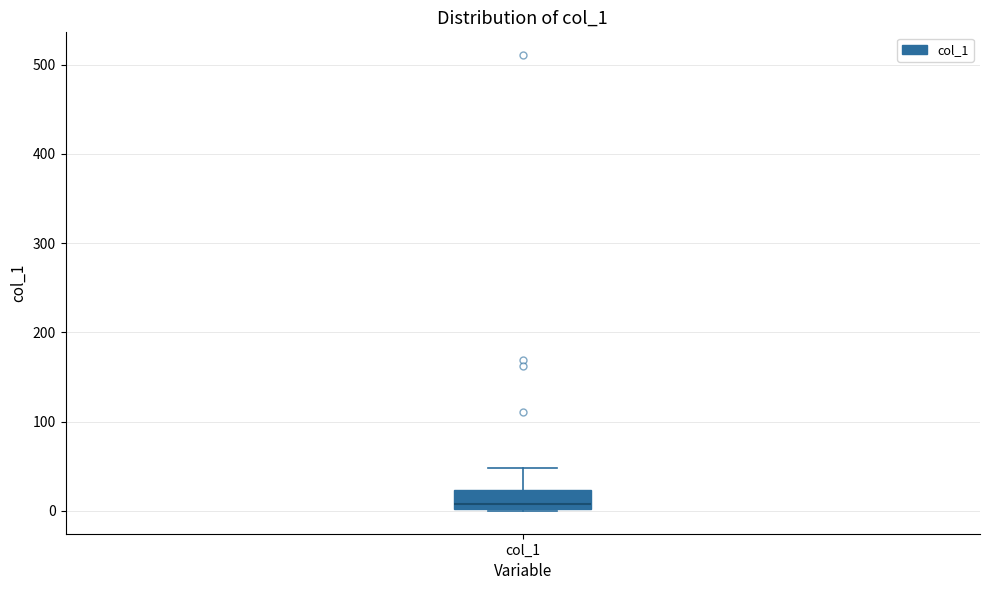

Where does the median line of the box for col_1 sit on the y-axis? The values are not printed on the chart, so give them approximately, as read against the axis.

10